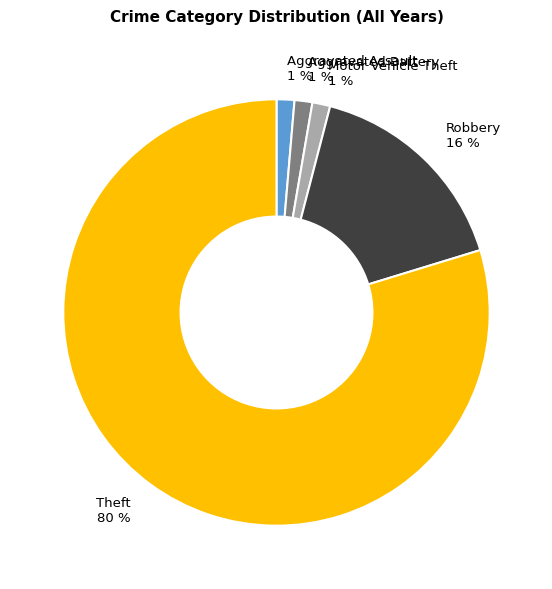

Is Theft the majority of the pie?

Yes